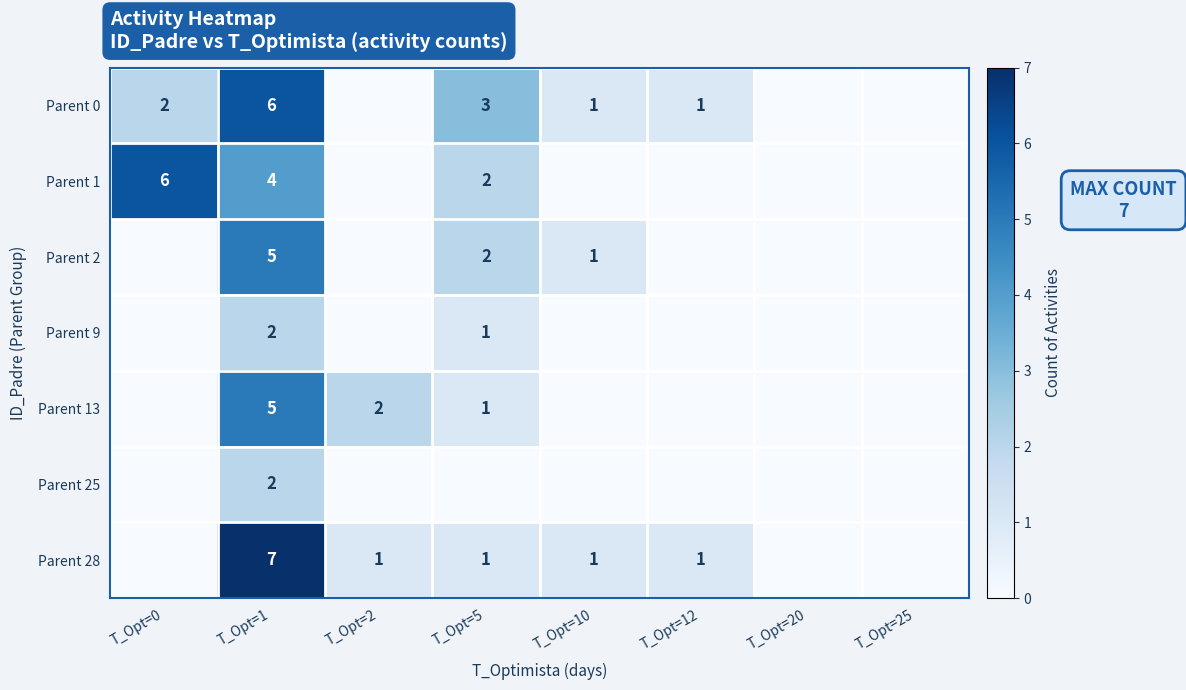

The value of Parent 1 at T_Opt=5 is 2. True or false?

True